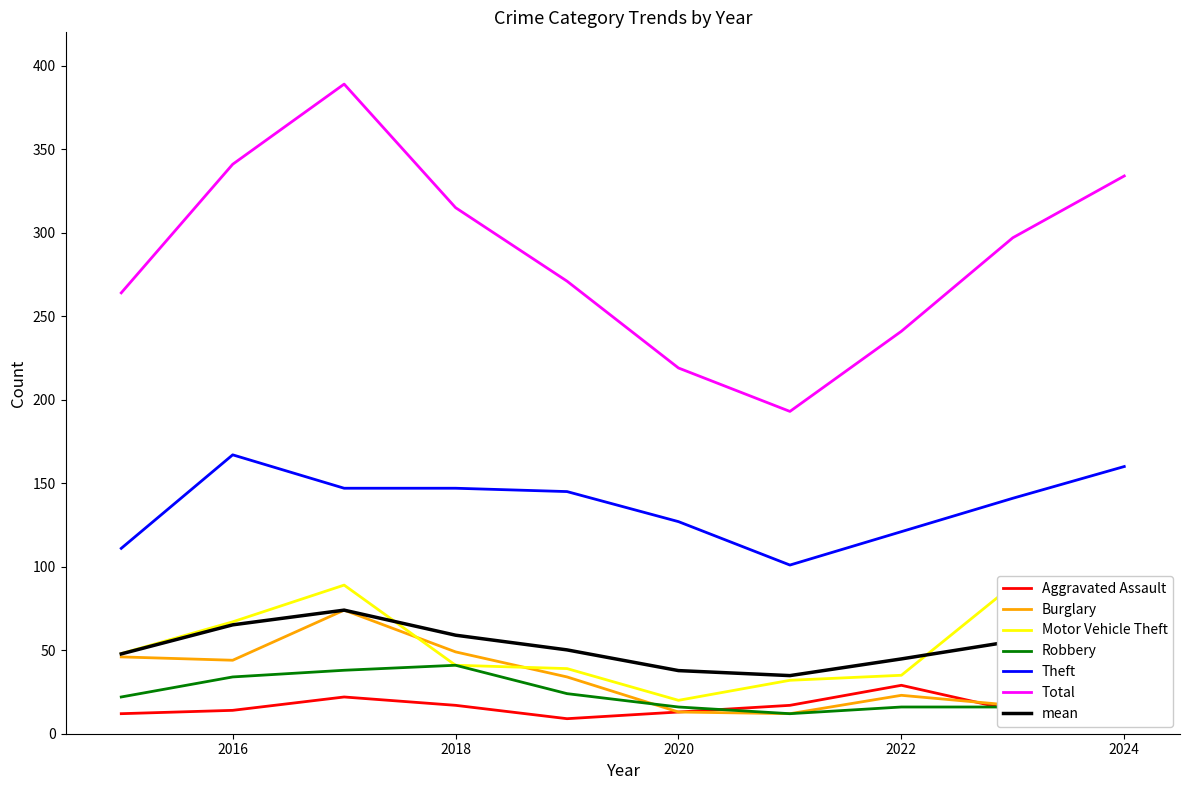

True or false: Total and Burglary cross at least once.

False